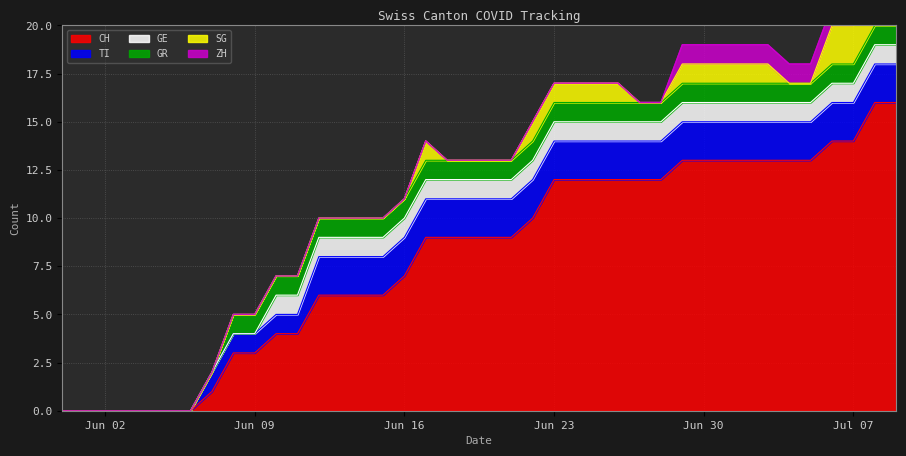

The SG series shows 1 at 2020-06-18. True or false?

False